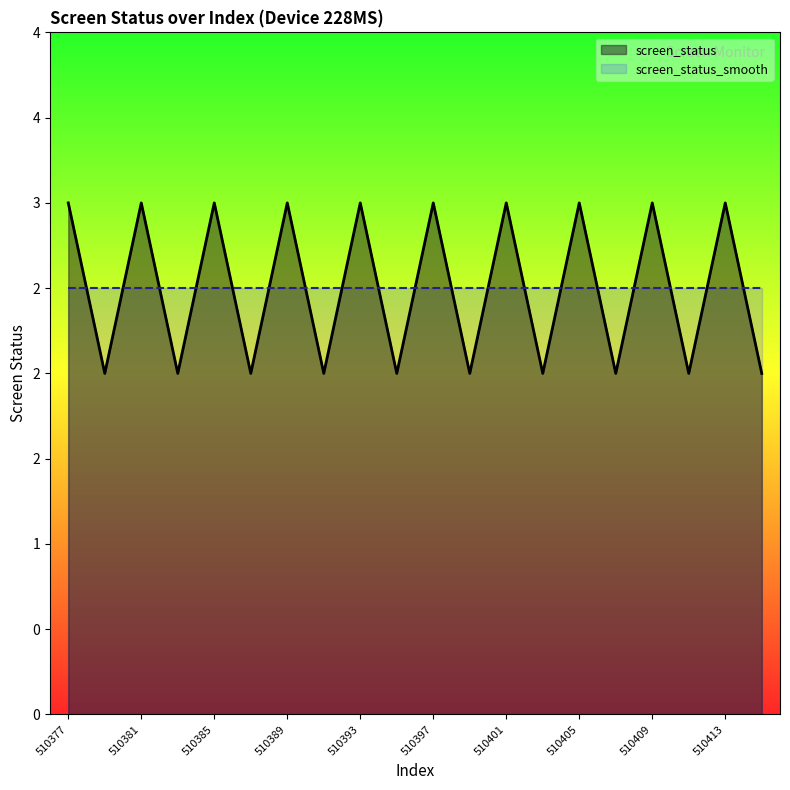

The chart shows a value of 2 at 510411. True or false?

True